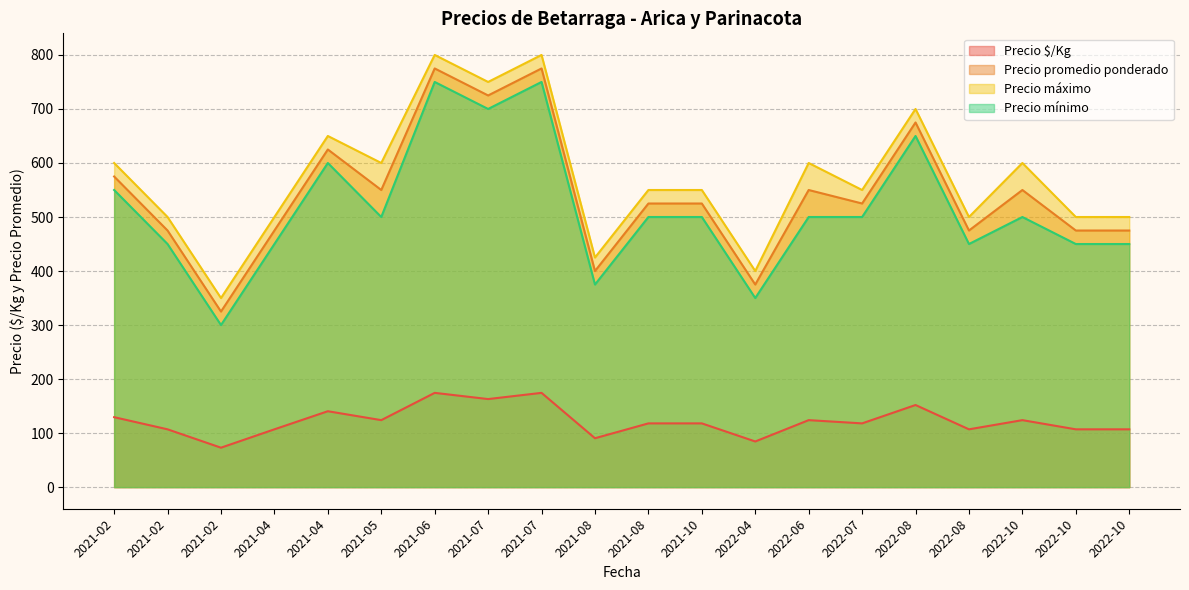

What are all the series names shown in the legend?

Precio $/Kg, Precio promedio ponderado, Precio máximo, Precio mínimo